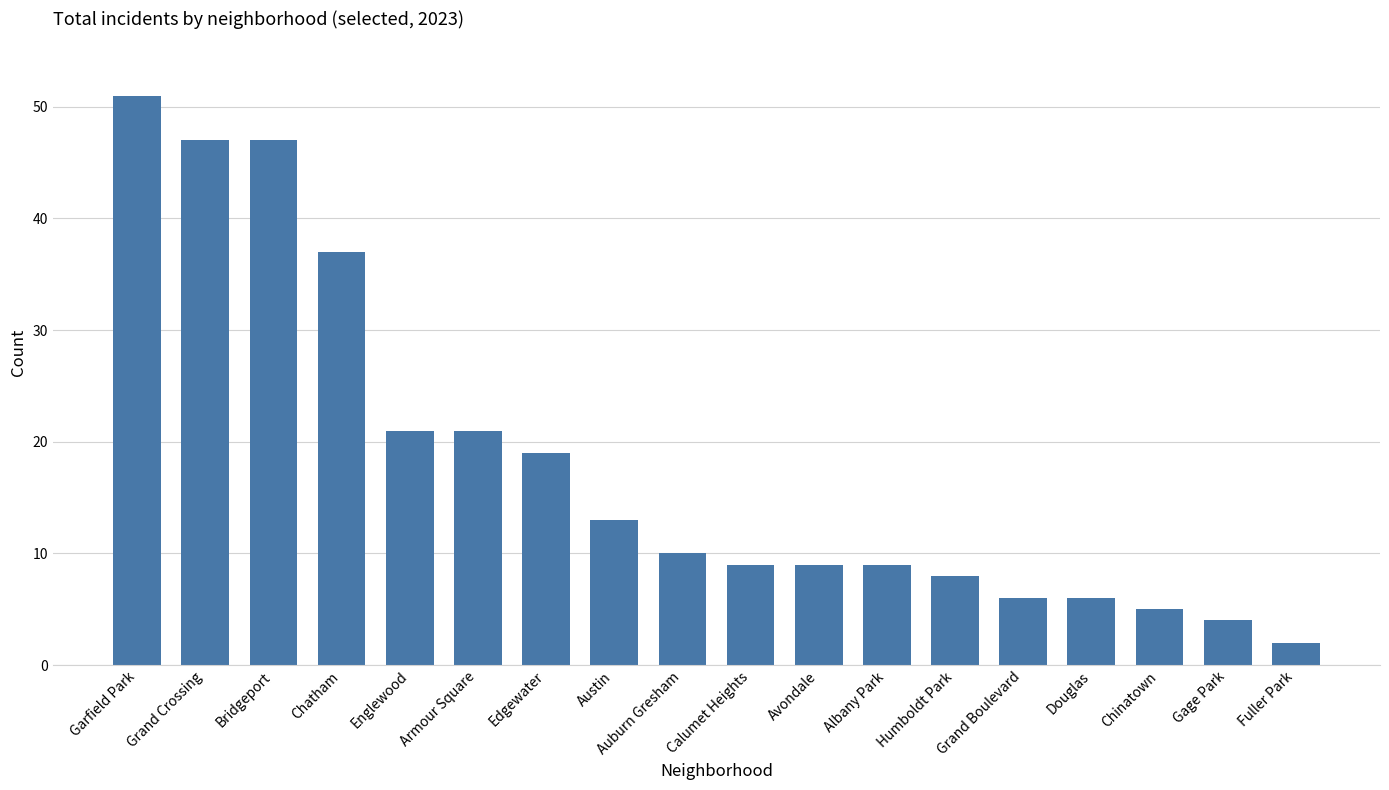

What is the sum of the values at Humboldt Park and Chatham?

45